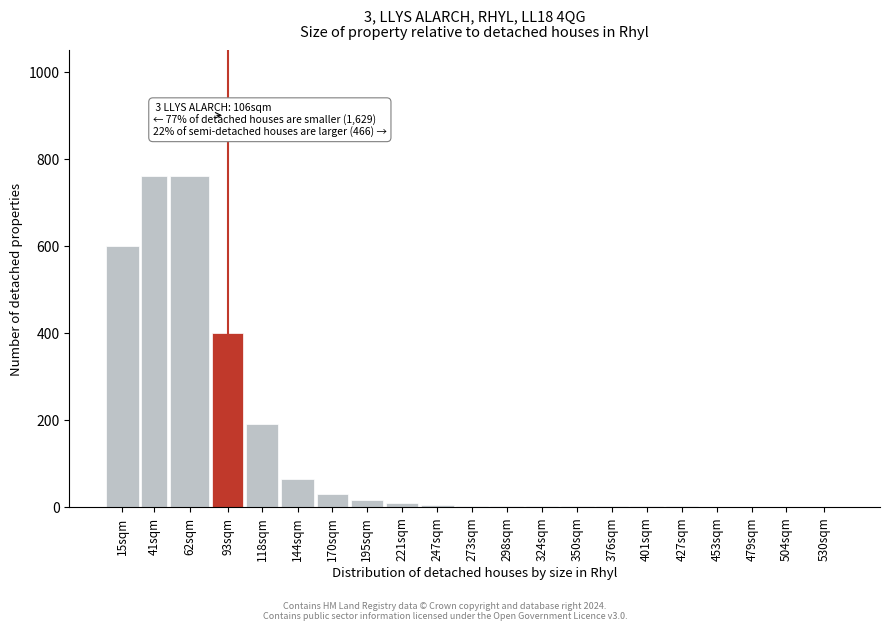

Is it true that the value at 118sqm is 190?

True